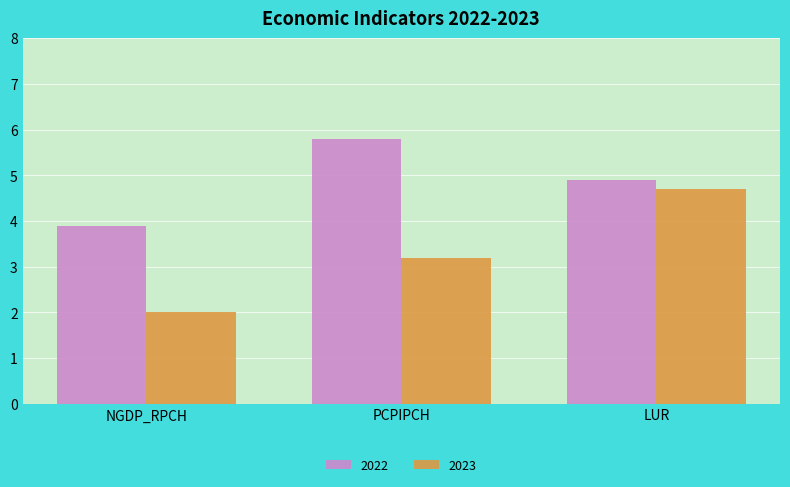

How many values in the 2023 series exceed 3?

2